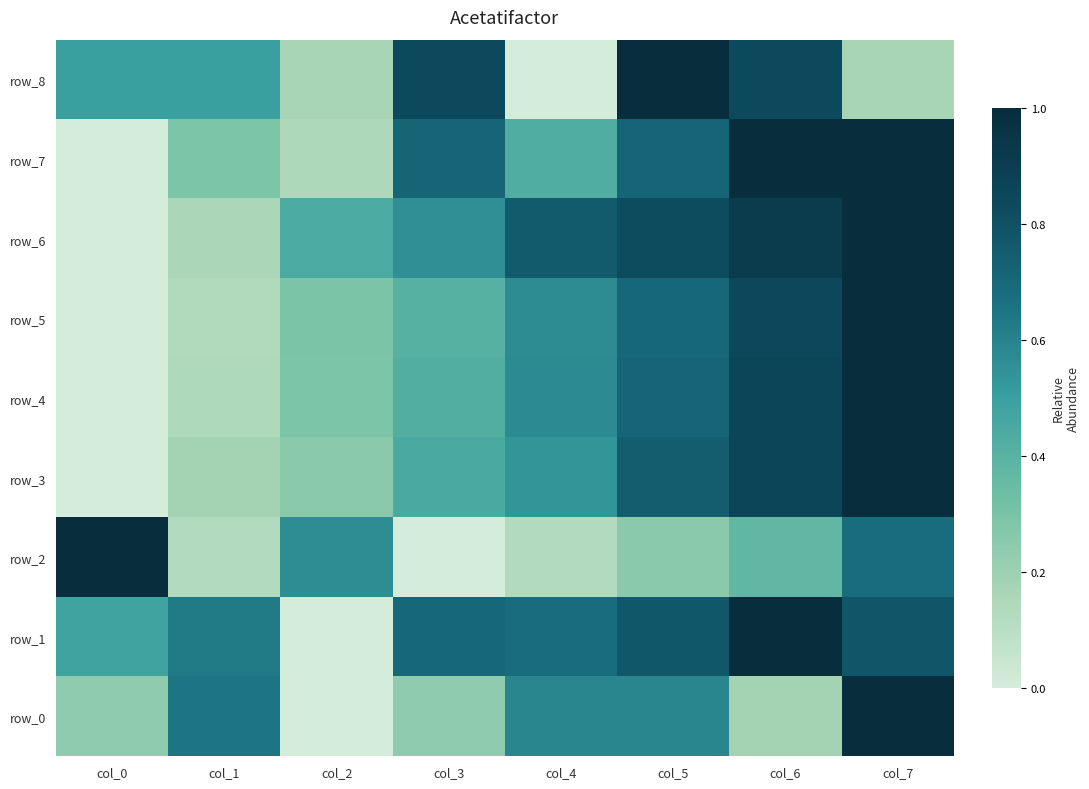

Reading left to right, list all the values displayed in this chart.

row_0: col_0=0.2	col_1=0.6	col_2=0.0	col_3=0.2	col_4=0.6	col_5=0.6	col_6=0.2	col_7=1.0
row_1: col_0=0.5	col_1=0.6	col_2=0.0	col_3=0.7	col_4=0.7	col_5=0.8	col_6=1.0	col_7=0.8
row_2: col_0=1.0	col_1=0.1	col_2=0.6	col_3=0.0	col_4=0.1	col_5=0.3	col_6=0.4	col_7=0.7
row_3: col_0=0.0	col_1=0.2	col_2=0.3	col_3=0.4	col_4=0.5	col_5=0.7	col_6=0.9	col_7=1.0
row_4: col_0=0.0	col_1=0.1	col_2=0.3	col_3=0.4	col_4=0.6	col_5=0.7	col_6=0.9	col_7=1.0
row_5: col_0=0.0	col_1=0.1	col_2=0.3	col_3=0.4	col_4=0.6	col_5=0.7	col_6=0.8	col_7=1.0
row_6: col_0=0.0	col_1=0.2	col_2=0.4	col_3=0.6	col_4=0.8	col_5=0.8	col_6=0.9	col_7=1.0
row_7: col_0=0.0	col_1=0.3	col_2=0.1	col_3=0.7	col_4=0.4	col_5=0.7	col_6=1.0	col_7=1.0
row_8: col_0=0.5	col_1=0.5	col_2=0.2	col_3=0.8	col_4=0.0	col_5=1.0	col_6=0.8	col_7=0.2